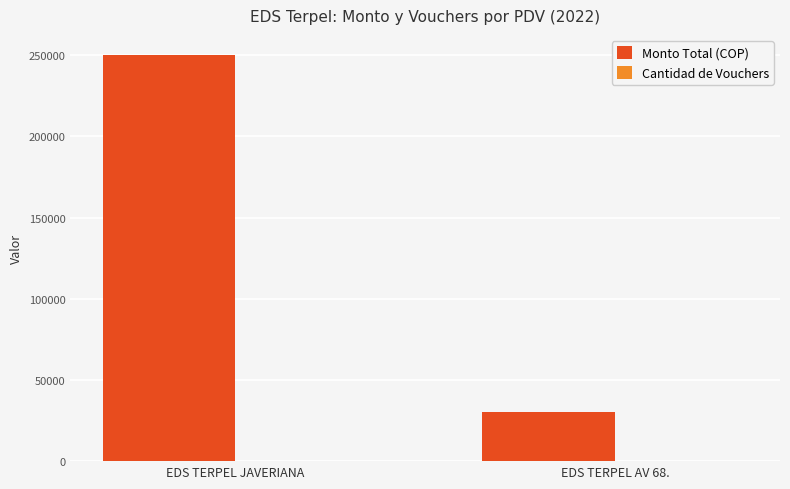

How many data points does each series have?

2